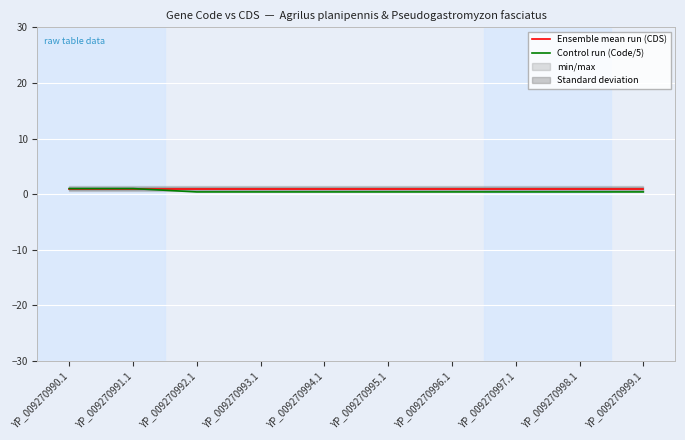

True or false: Ensemble mean run (CDS) and Control run (Code/5) intersect in this chart.

False